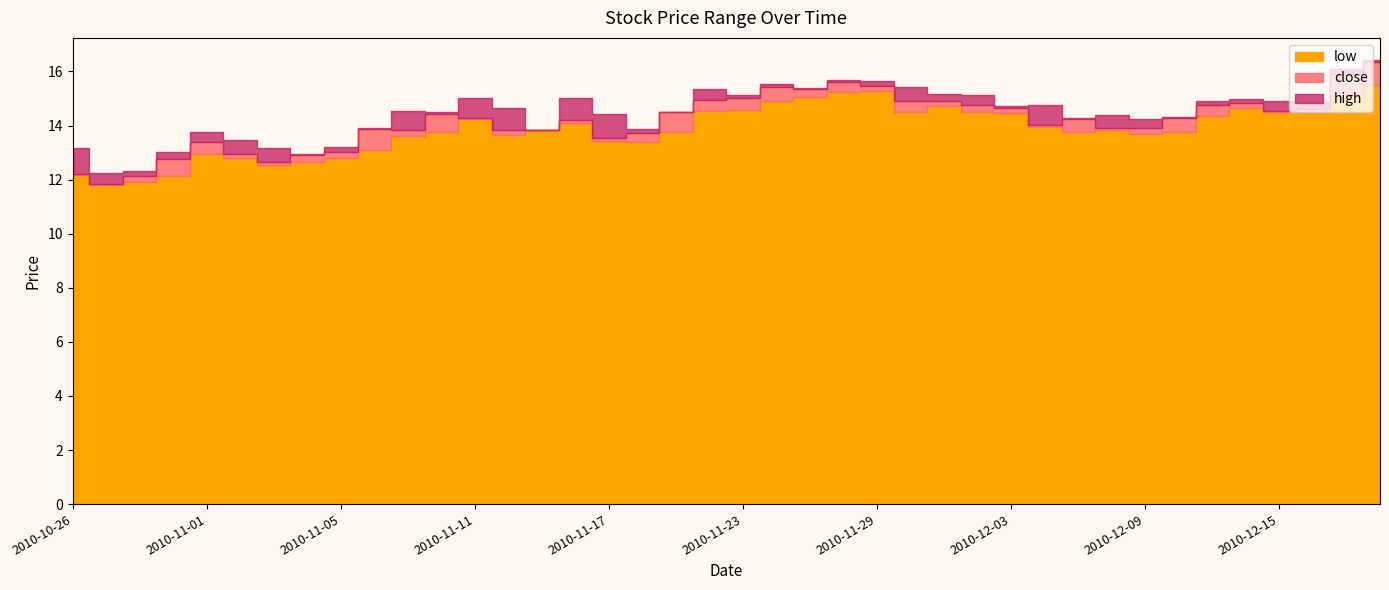

How many values in the low series are below 13?

9